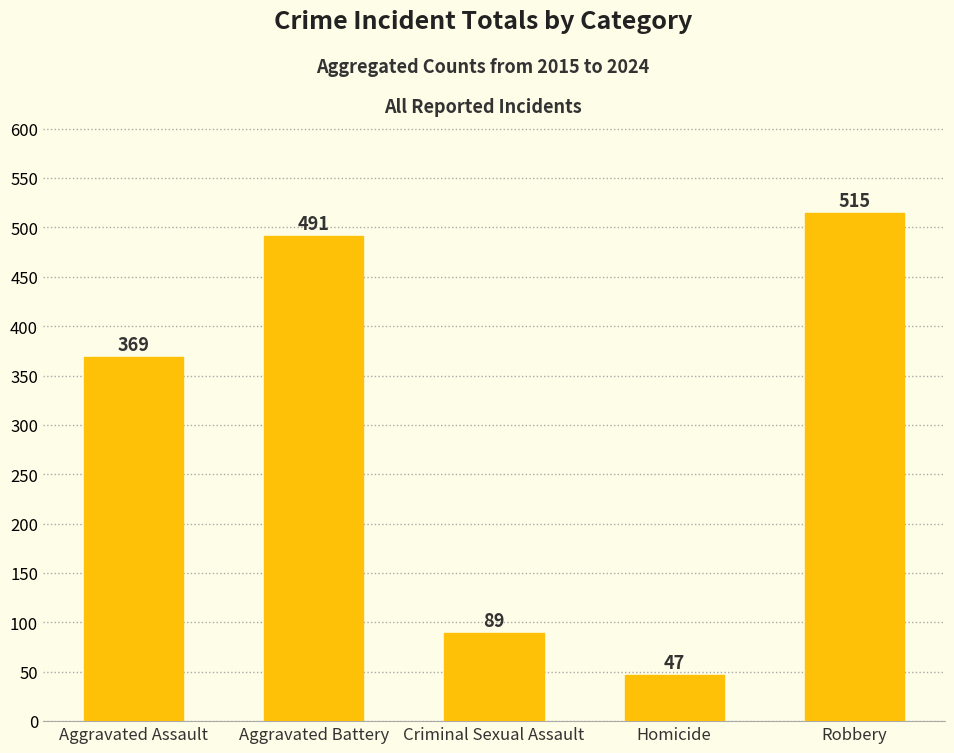

What is the value of the 2nd bar from the left?

491